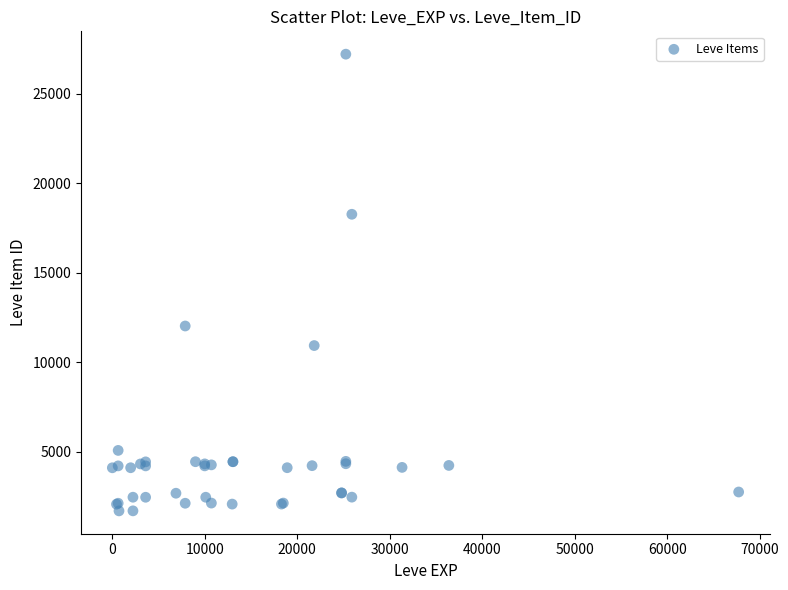

What Y value in the scatter plot is closest to 14448?

12018